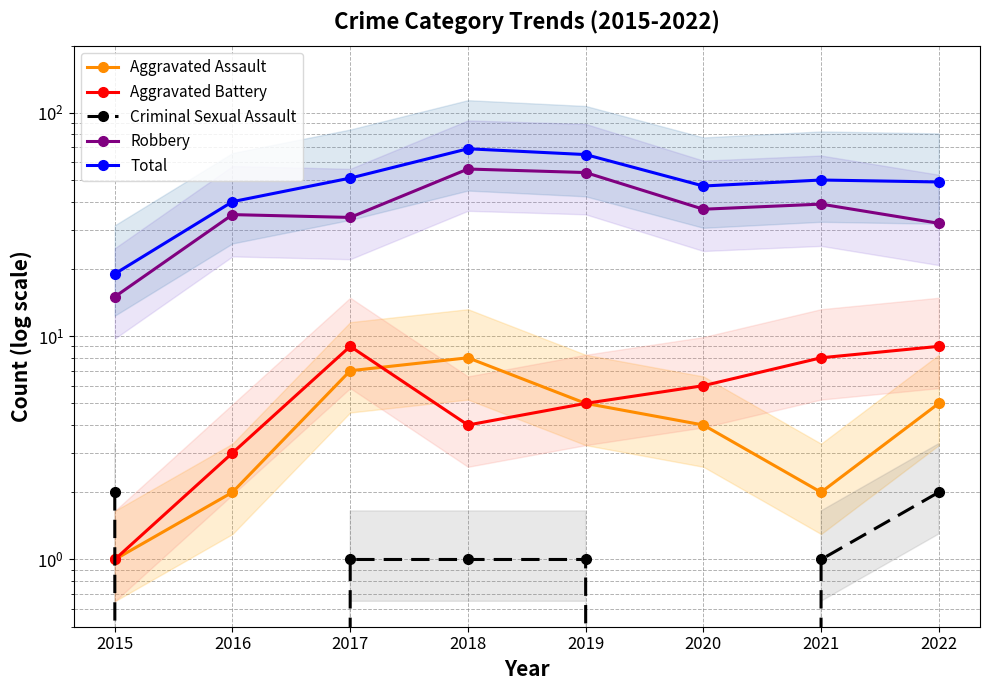

Is this an area chart (filled region under the line)?

No